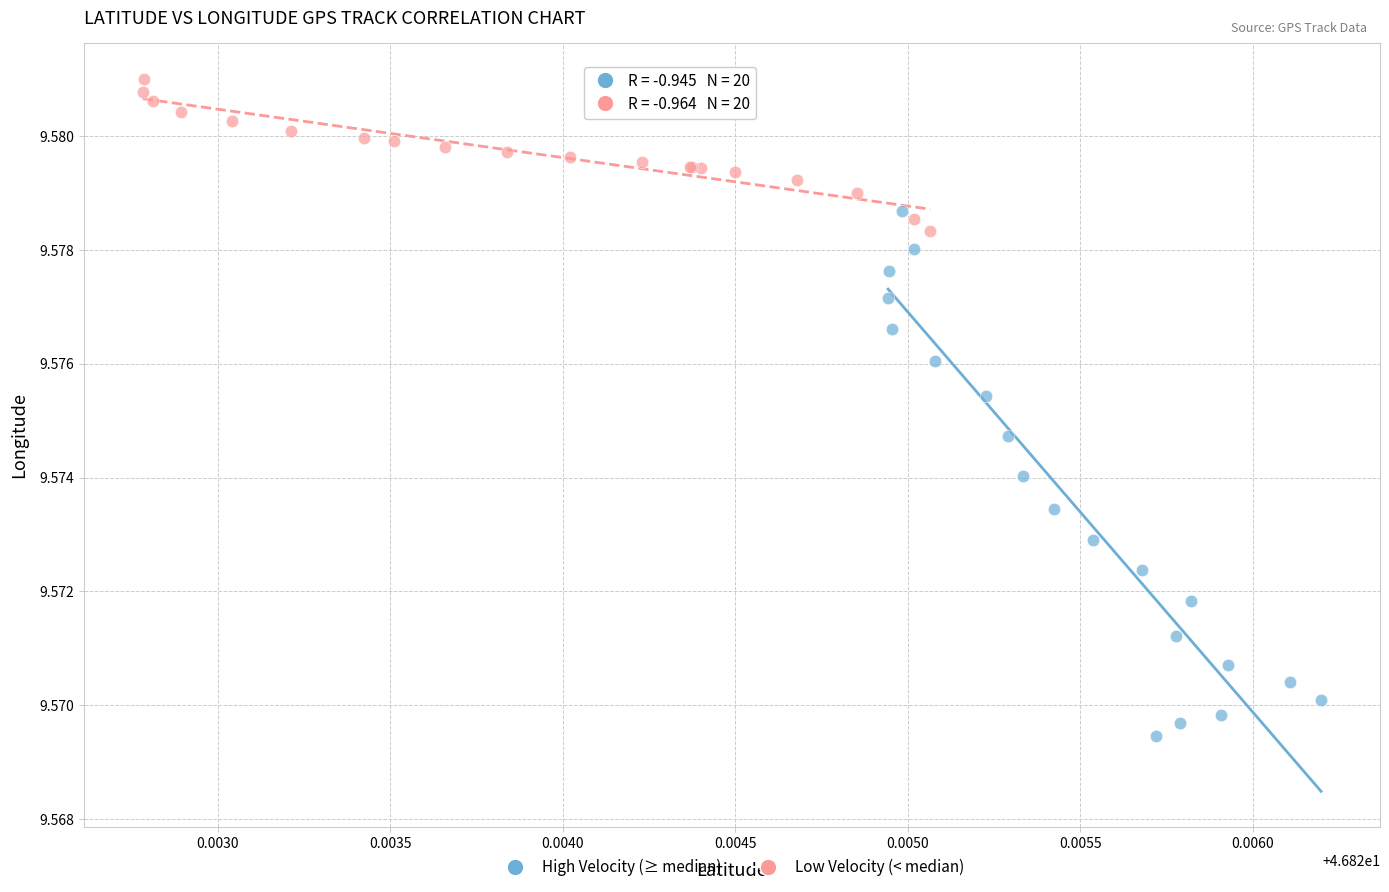

Which series contains the highest Y value?

Low Velocity (< median)